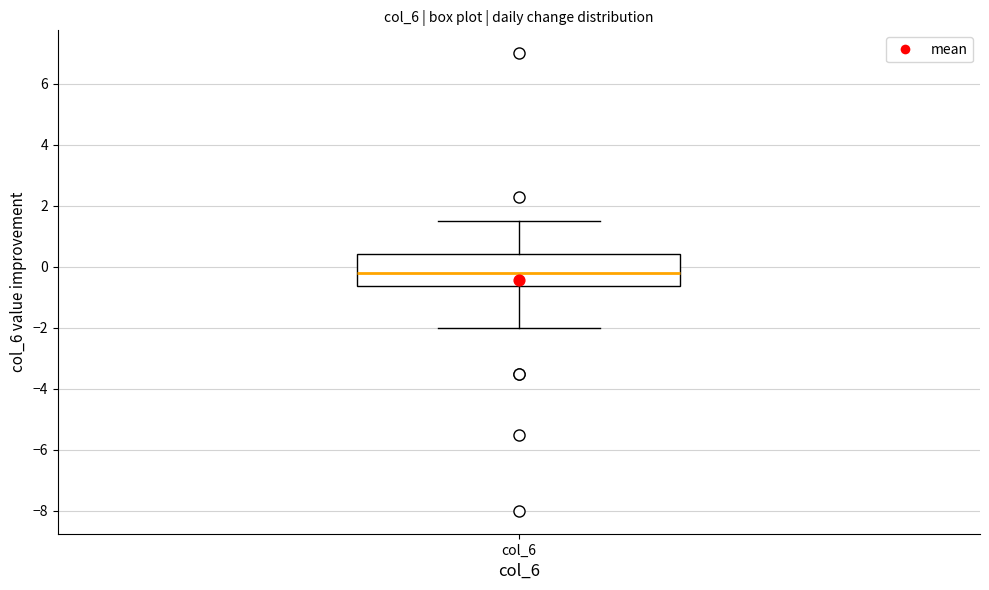

Transcribe this box plot: give where the median line is, the range the box spans, and where the two whiskers end, as read against the y-axis. The values are not printed on the chart, so give them approximately, as read against the axis.

median -0.2, box -0.6 to 0.4, whiskers -2.0 to 1.6